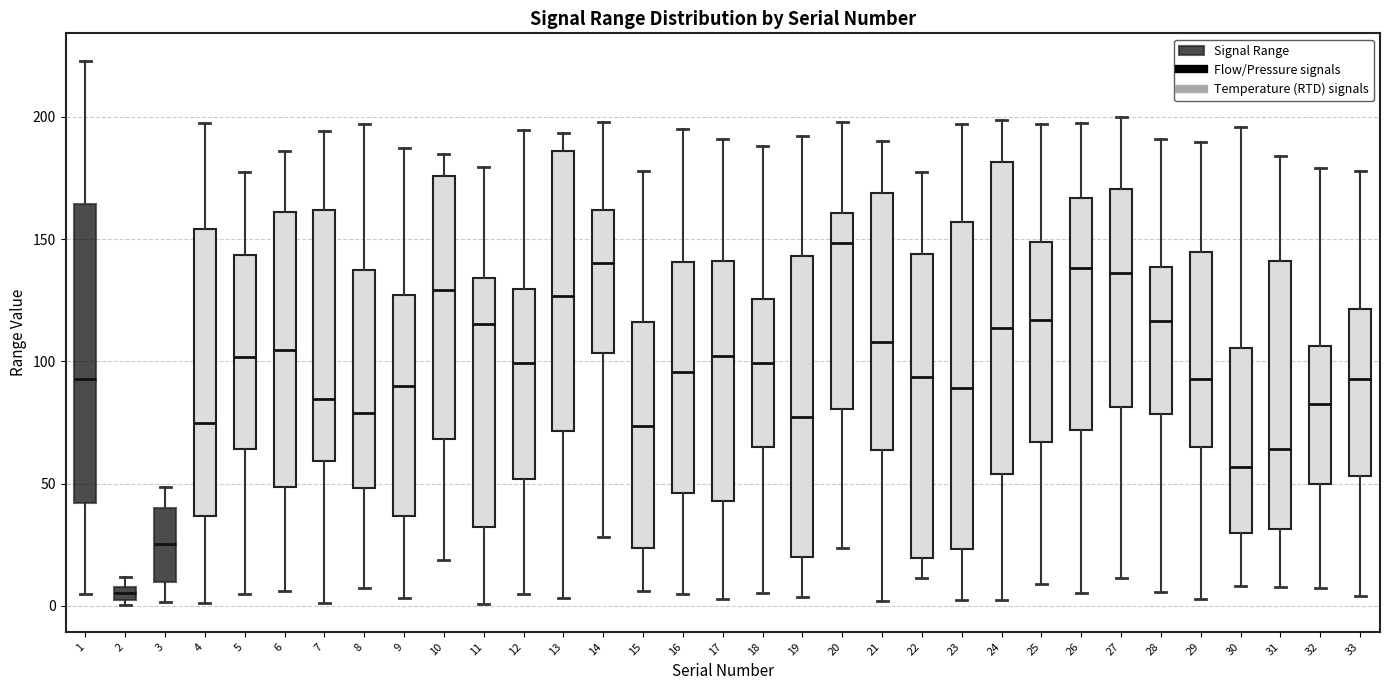

Where is the upper edge of the box at x = 33 on the y-axis? The values are not printed on the chart, so give them approximately, as read against the axis.

120